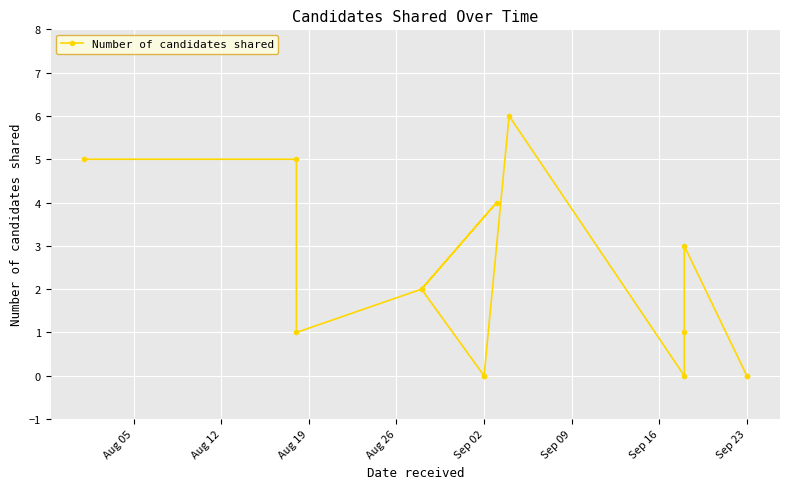

Does the chart display data point markers on the line(s)?

Yes